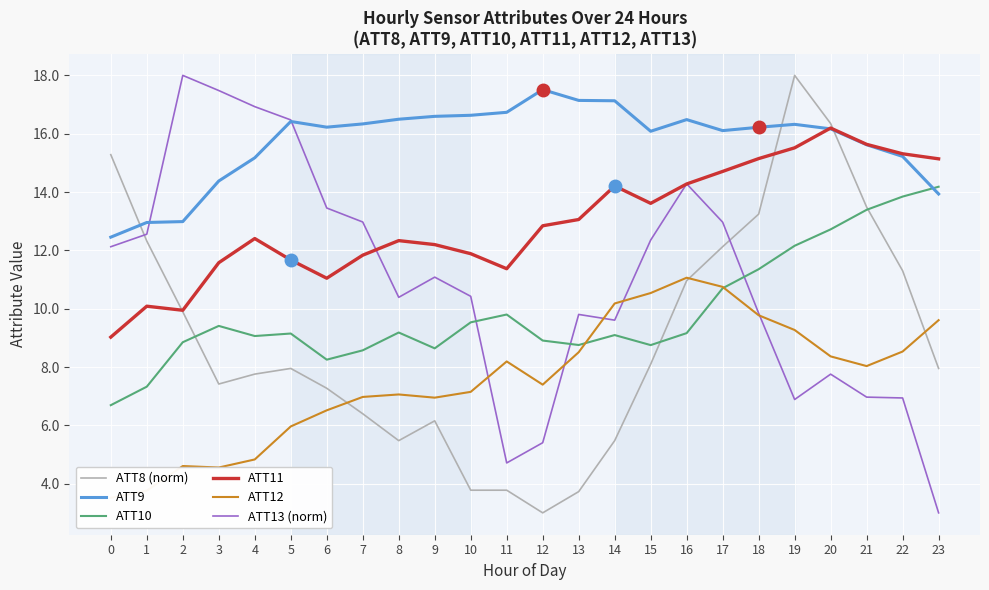

What is the difference between the highest and lowest values at 8?

11.0